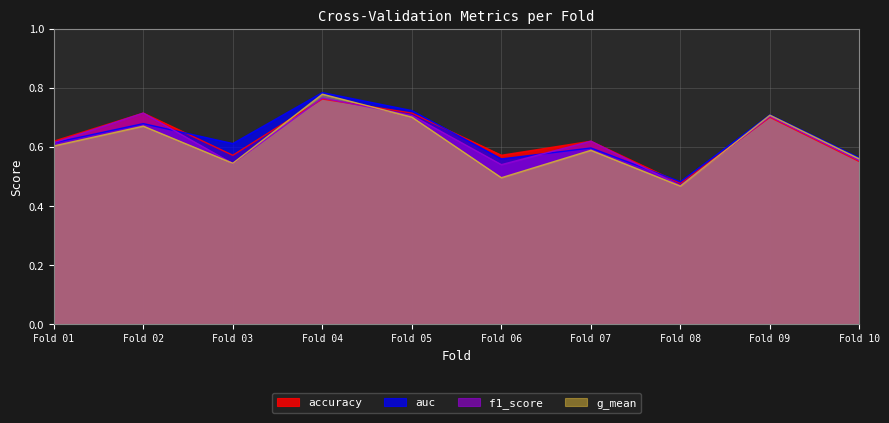

What is the maximum value shown in the chart?

0.8